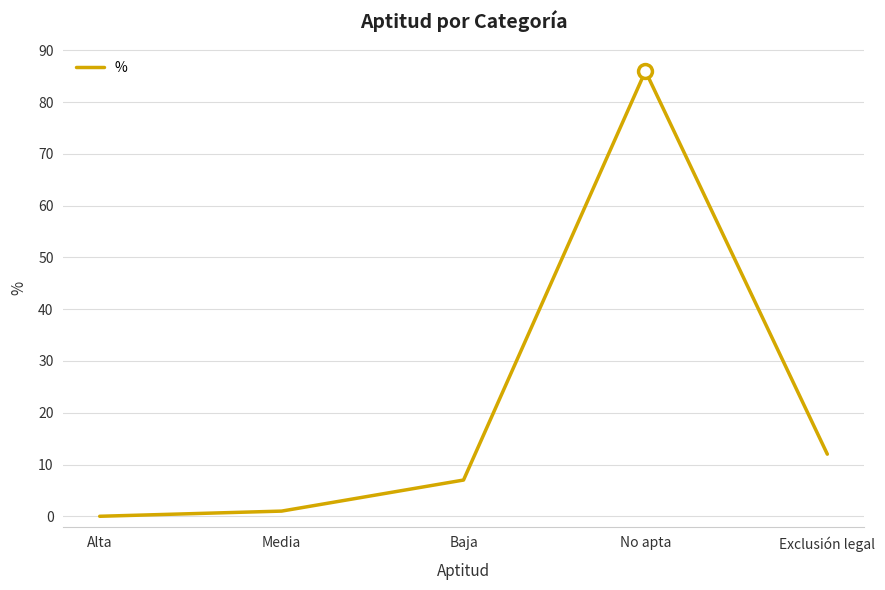

Rank the categories by value from highest to lowest.

No apta, Exclusión legal, Baja, Media, Alta